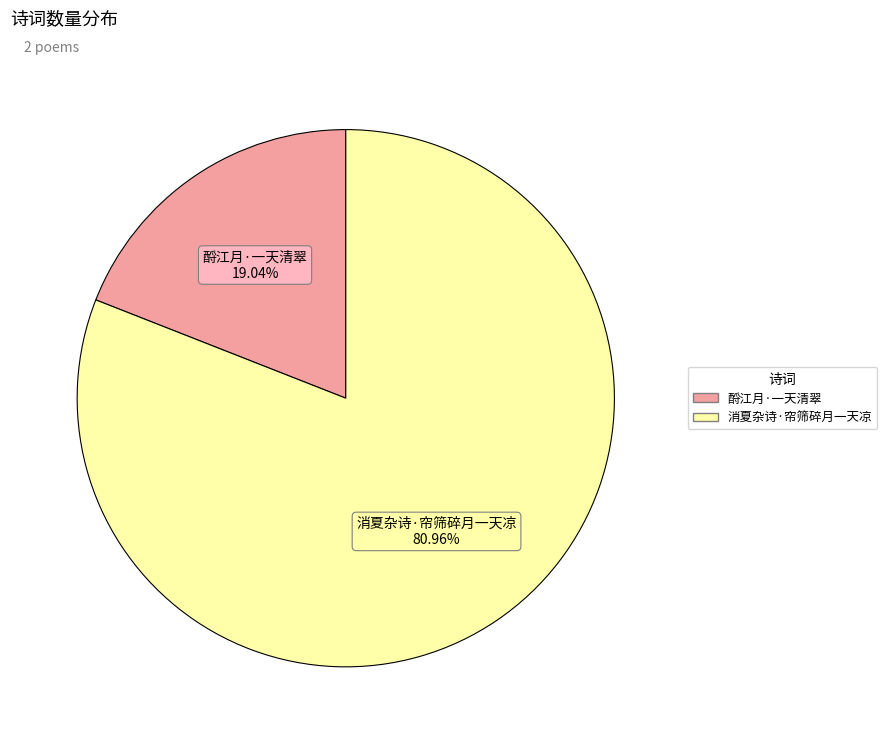

Rank the categories by value from lowest to highest.

酹江月·一天清翠, 消夏杂诗·帘筛碎月一天凉